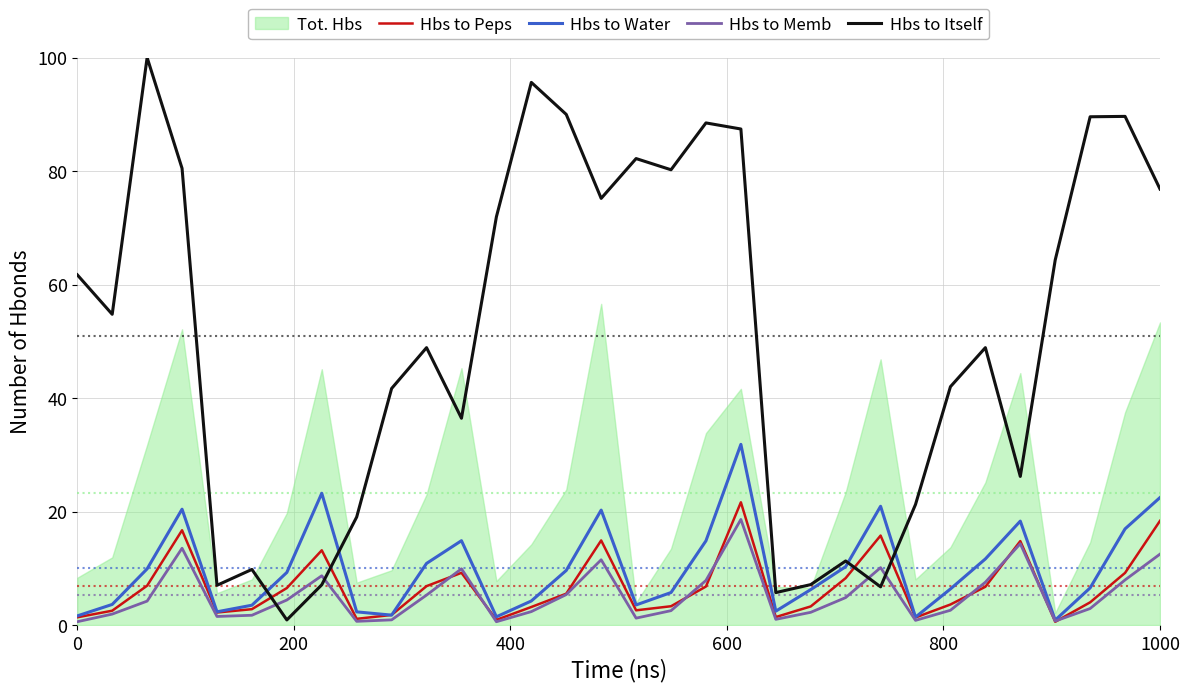

Which series has the largest range (max minus min)?

Hbs to Itself